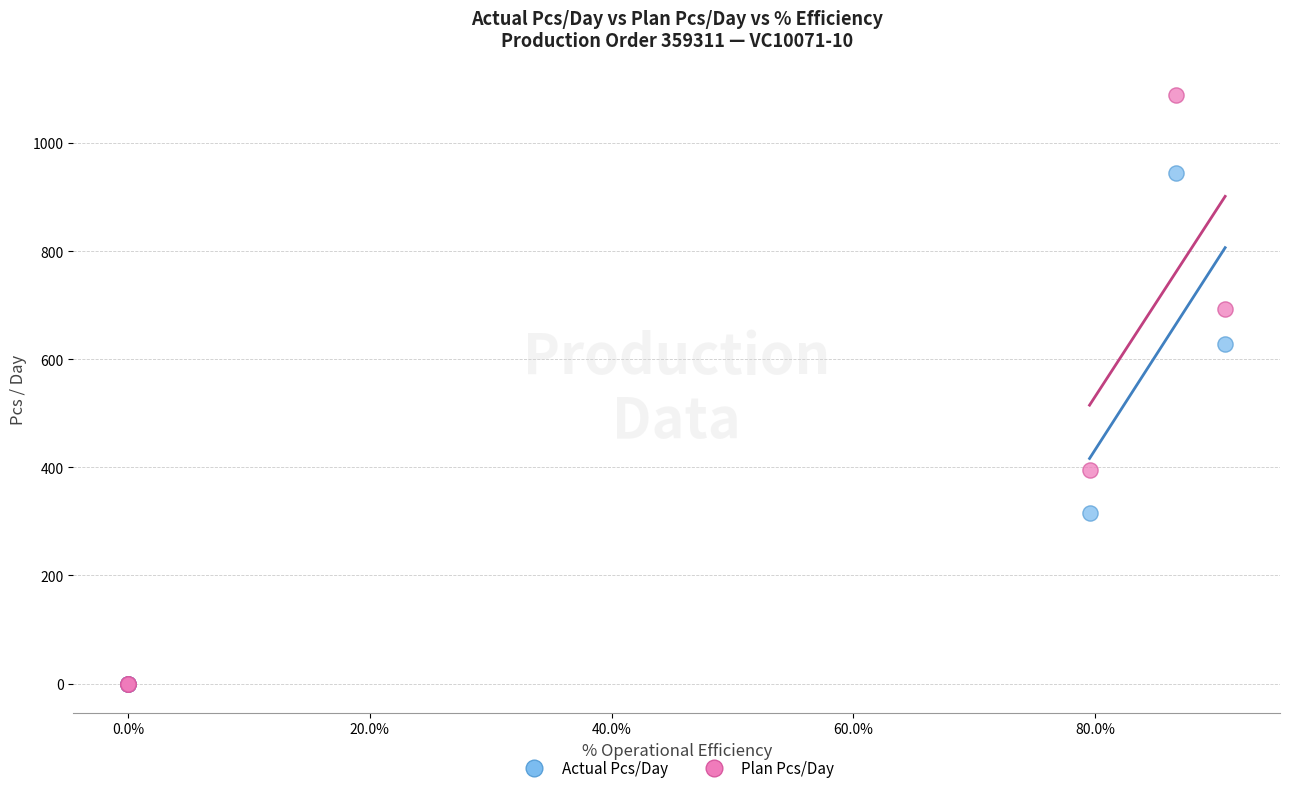

In the Actual Pcs/Day series, what Y value is closest to 472?

315